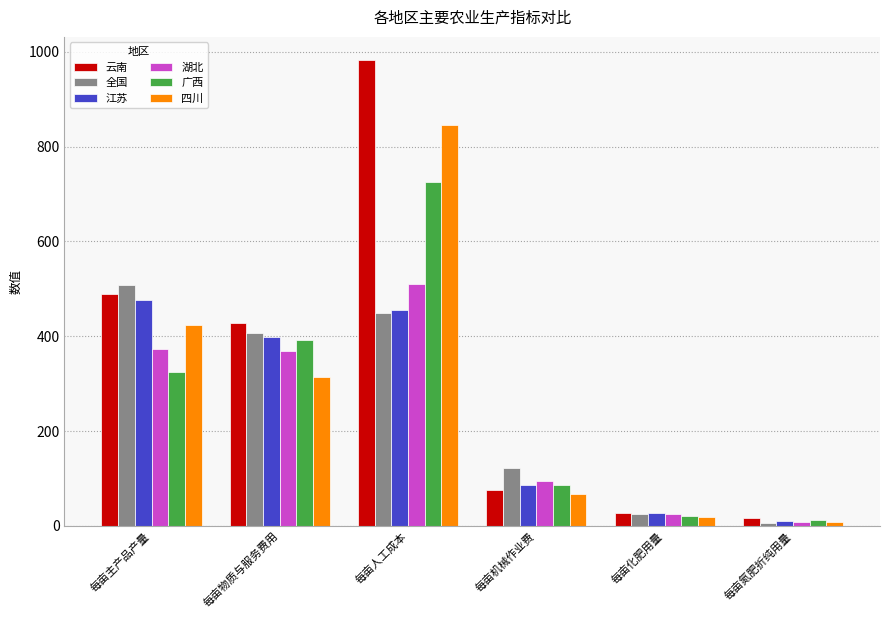

What is the value of the 云南 bar at the 3rd from the left?

982.3